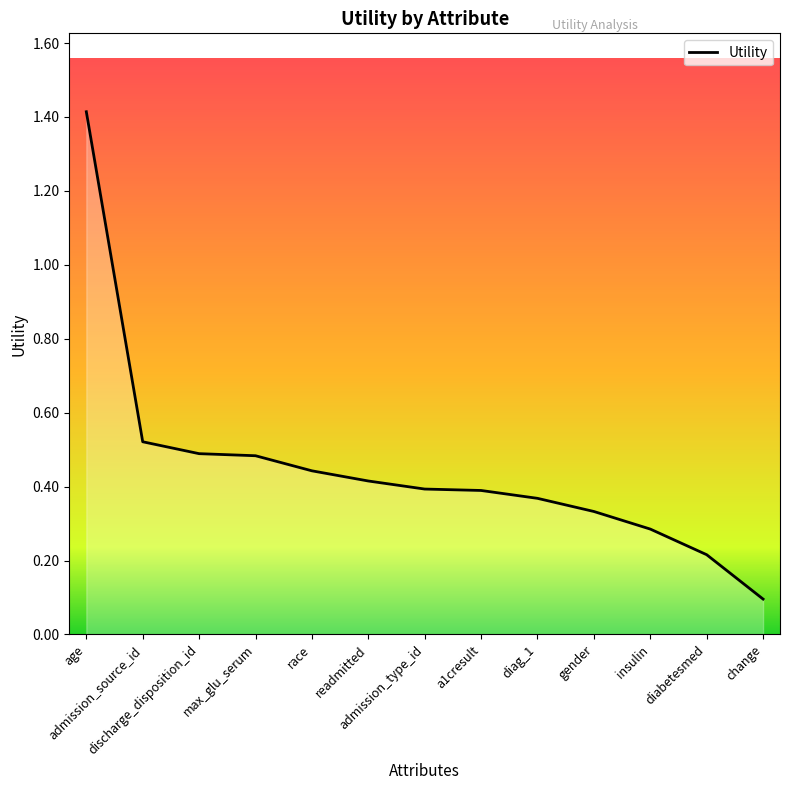

What is the maximum value shown in the chart?

1.4